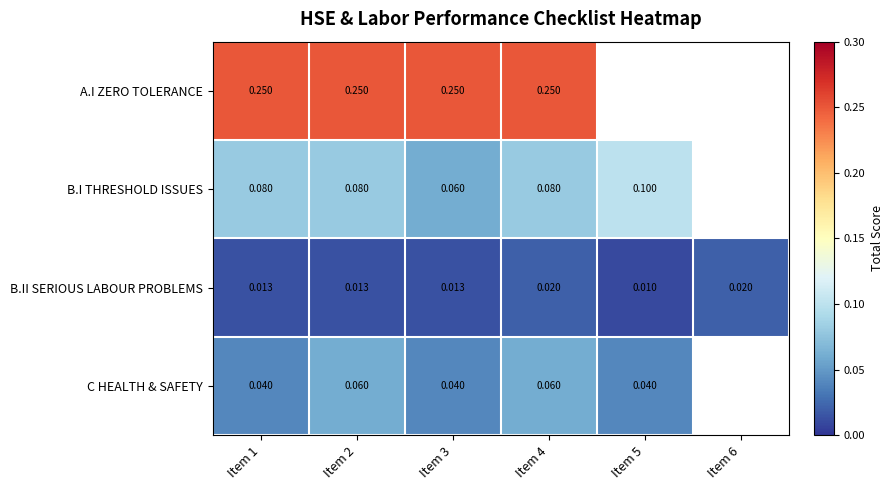

How many B.II SERIOUS LABOUR PROBLEMS values are between 0 and 1?

6